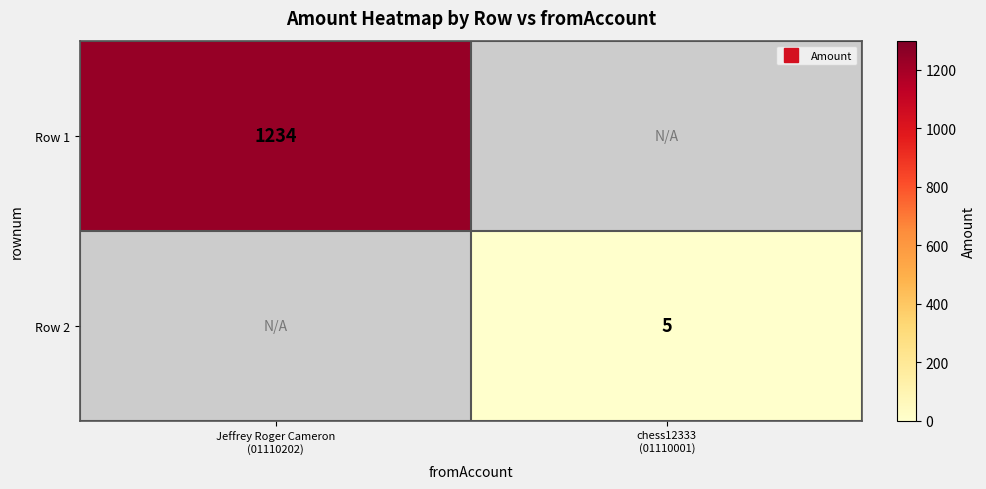

What is the smallest value displayed?

5.0